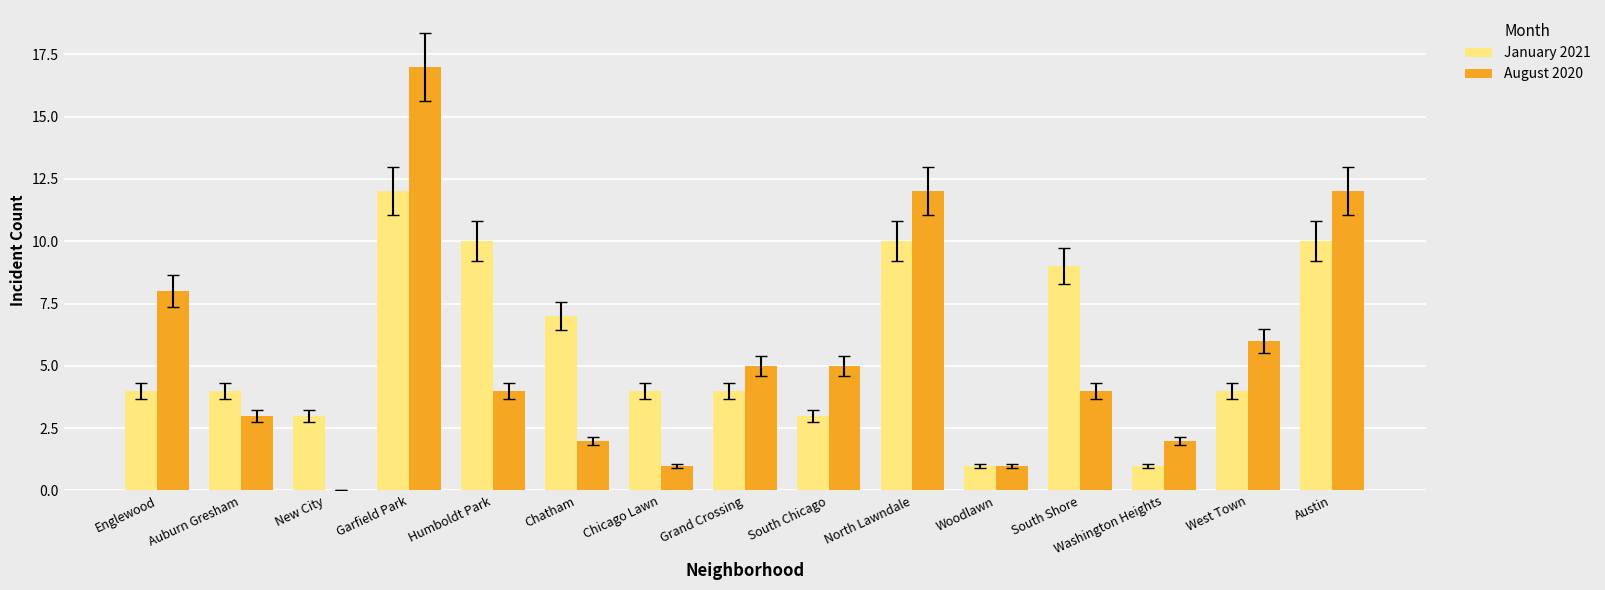

What is the average value of the August 2020 series?

5